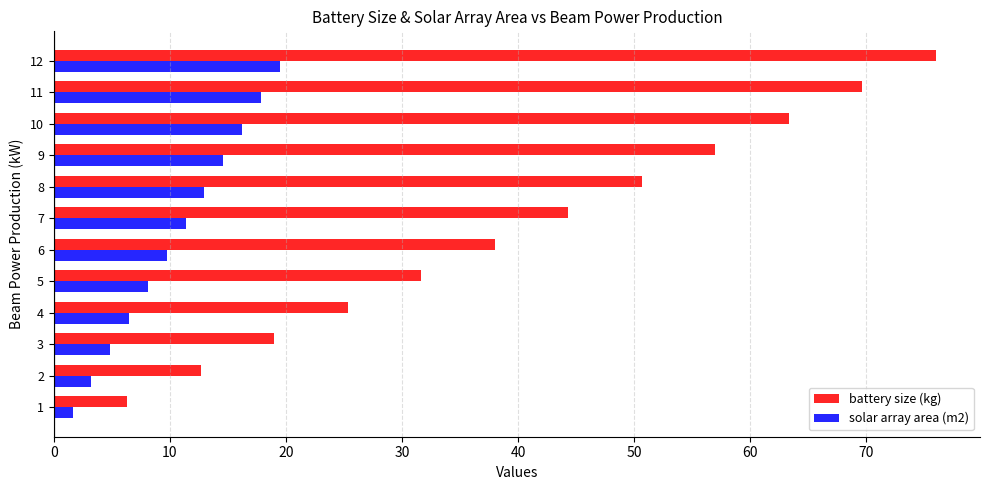

How many categories are shown in the chart?

12